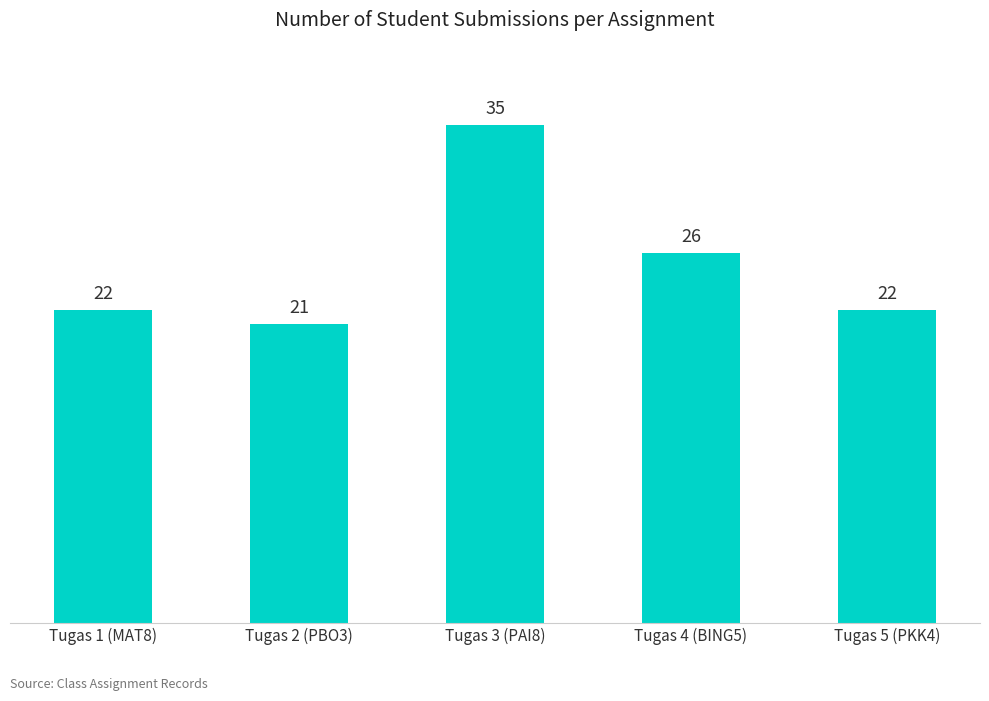

True or false: the data shows 22 at Tugas 1 (MAT8).

True